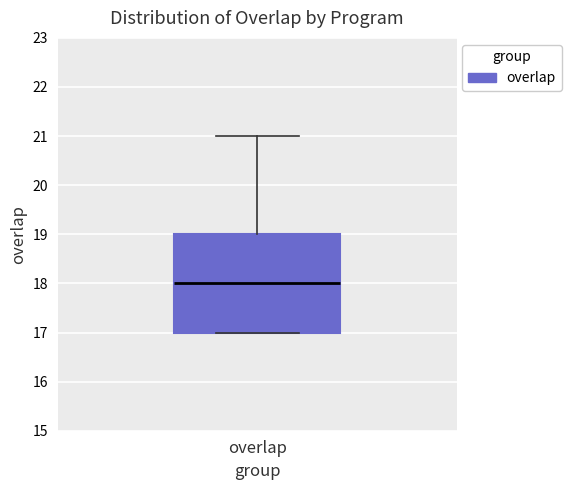

Read this box plot against the y-axis: the position of the median line, the range covered by the box, and the ends of both whiskers. The values are not printed on the chart, so give them approximately, as read against the axis.

median 18, box 17 to 19, whiskers 17 to 21